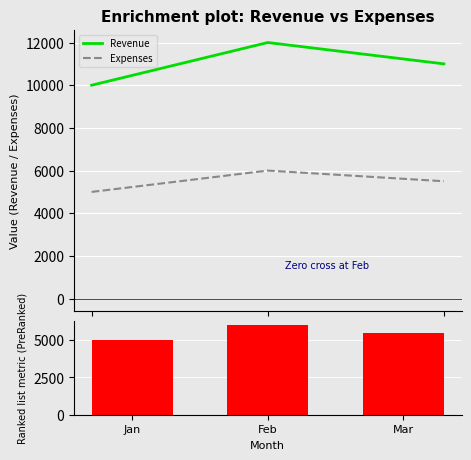

Which series has the widest spread of values?

Revenue